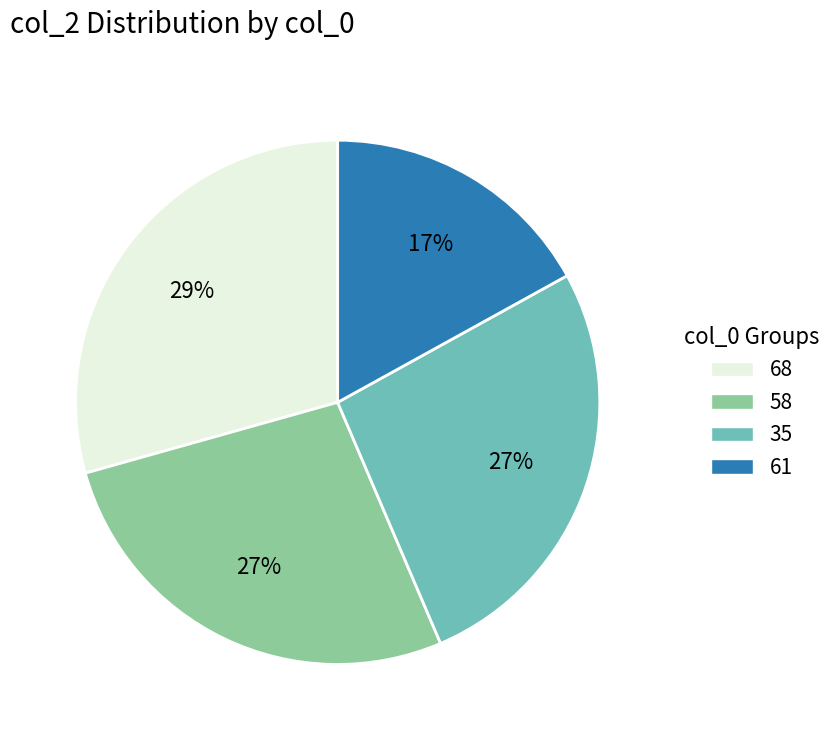

How many slices are in this pie chart?

4